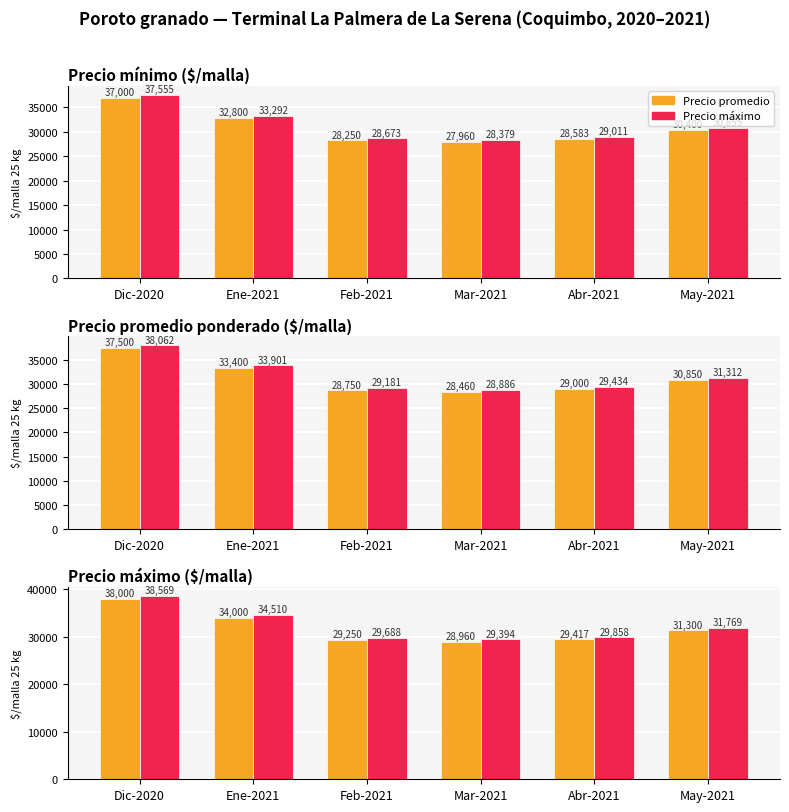

What is the label of the 6th bar from the right?

Dic-2020